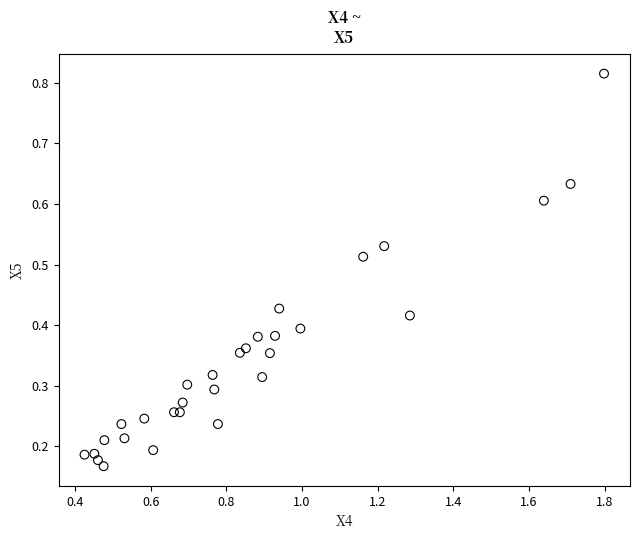

What is the range of X values (max minus min)?

1.4